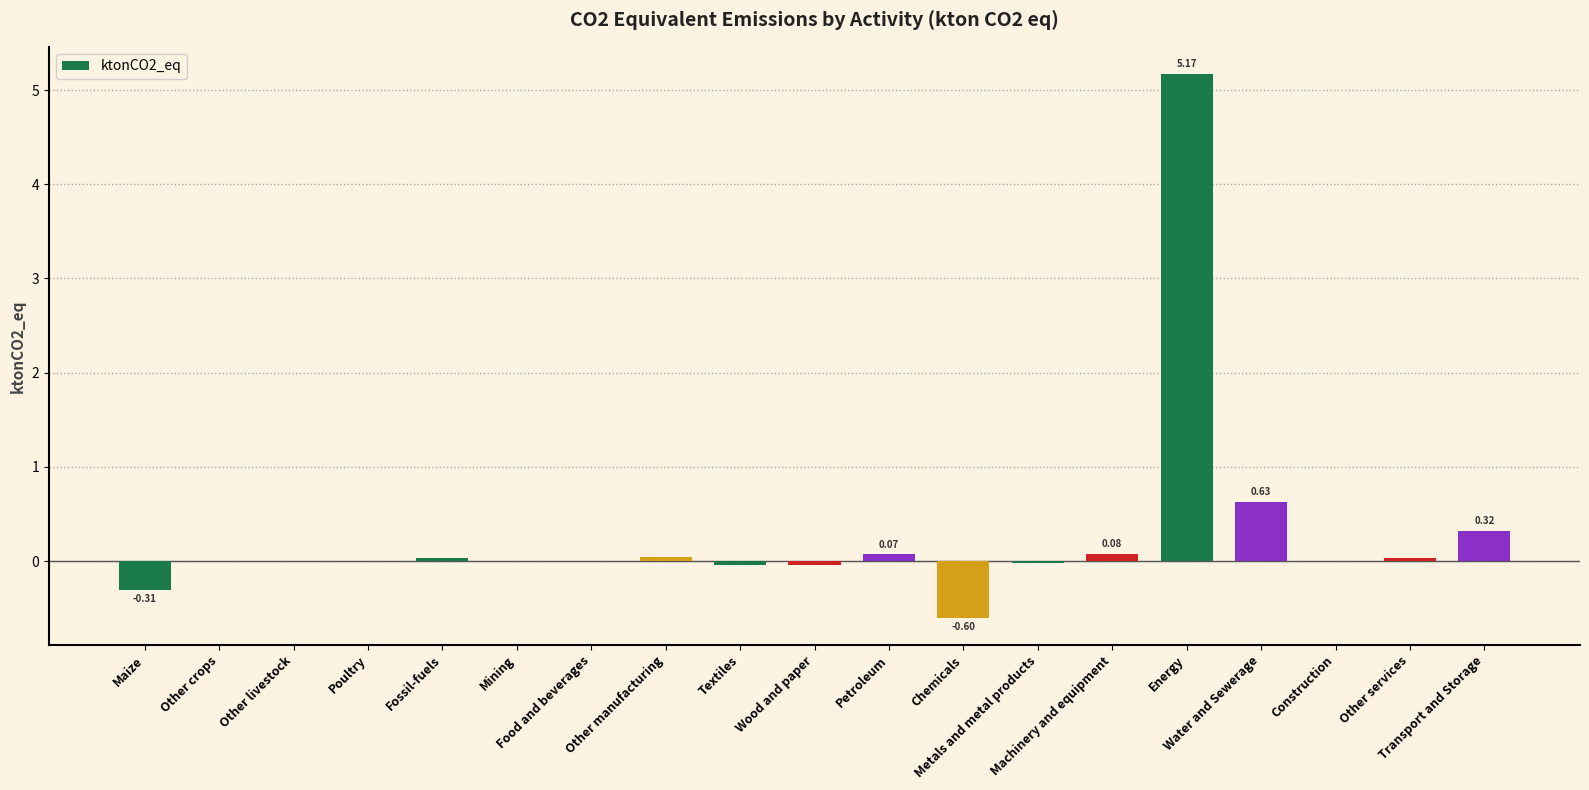

What is the sum of all values?

5.4